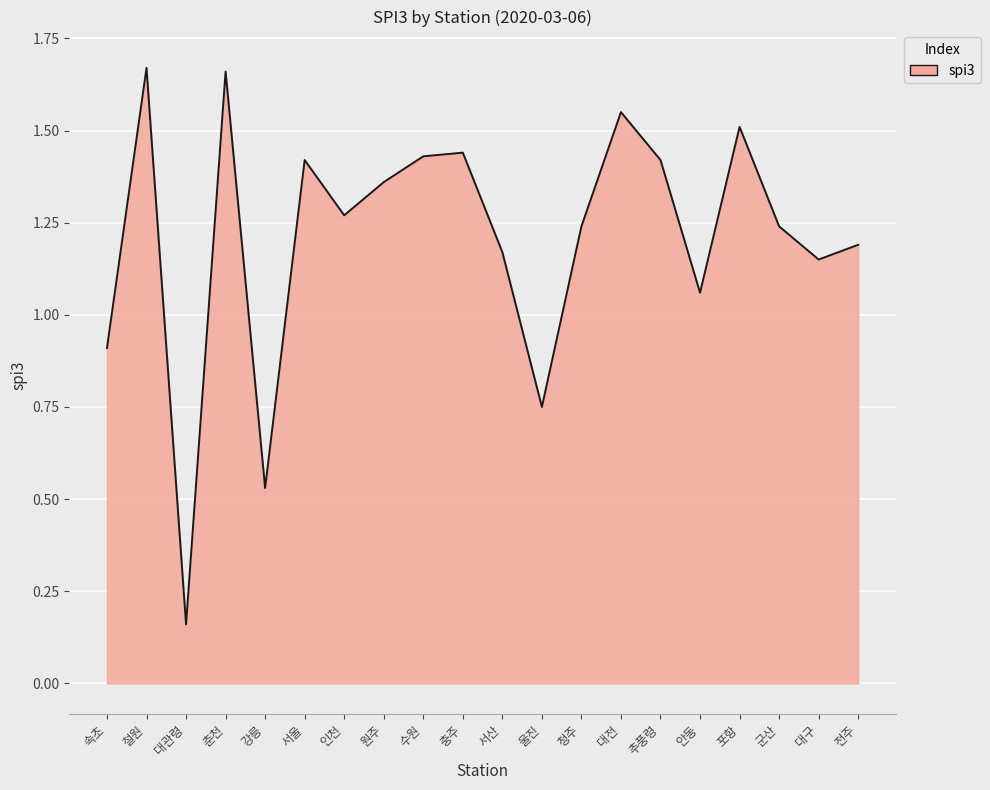

True or false: the data has more than 2 interior local peaks.

True